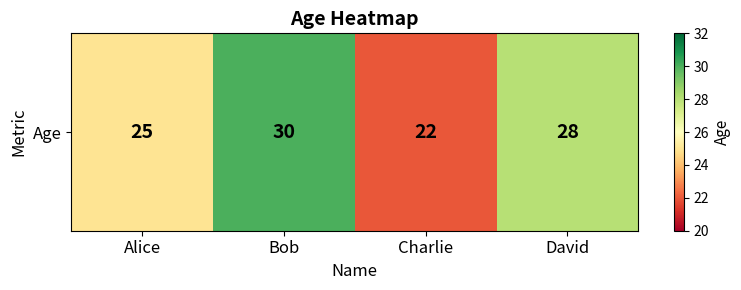

Reading right to left, list all the values displayed in this chart.

David=28	Charlie=22	Bob=30	Alice=25